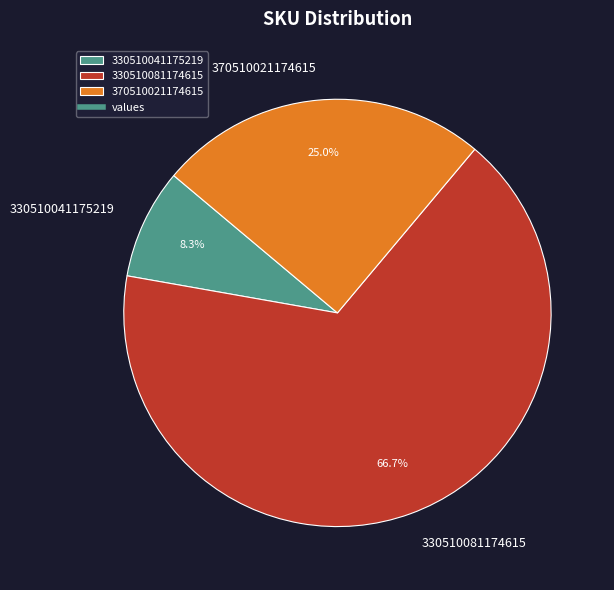

Is there a majority slice in this chart?

Yes